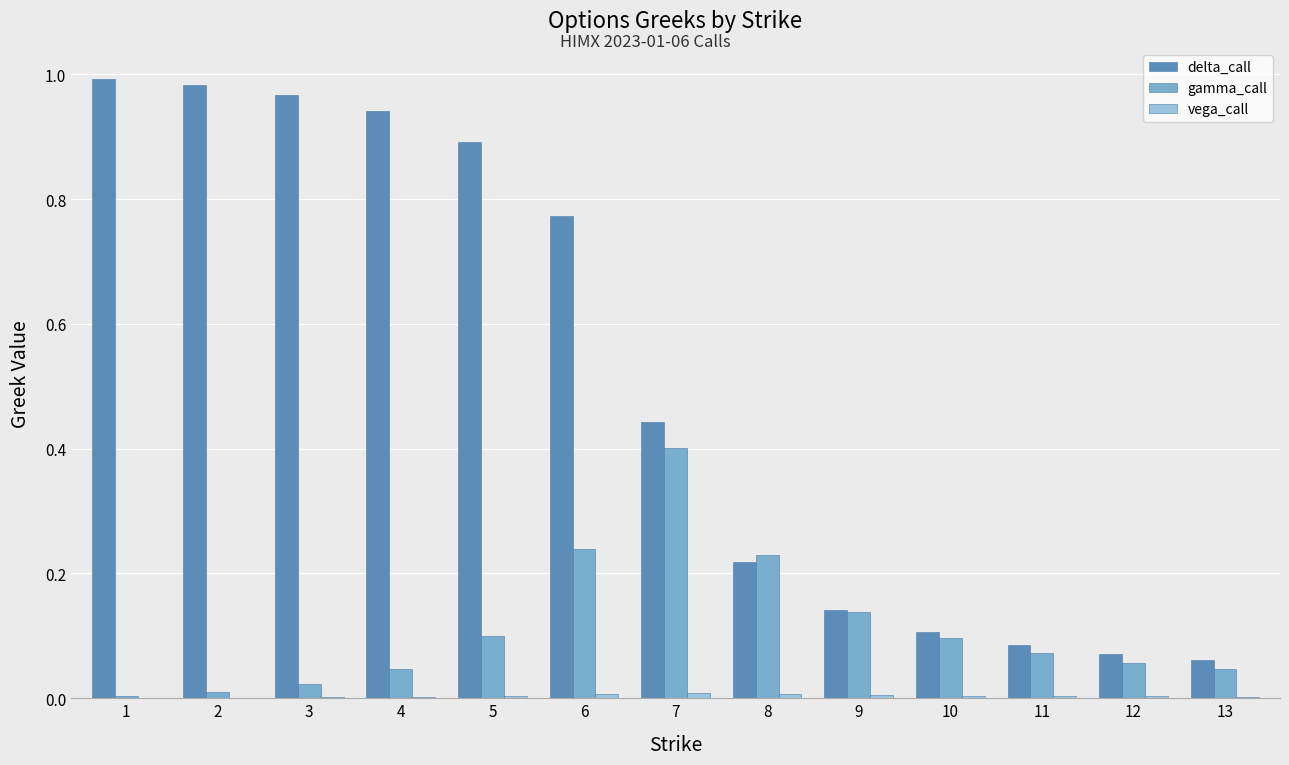

Is the value of delta_call at 1 greater than the value of gamma_call at 11?

Yes